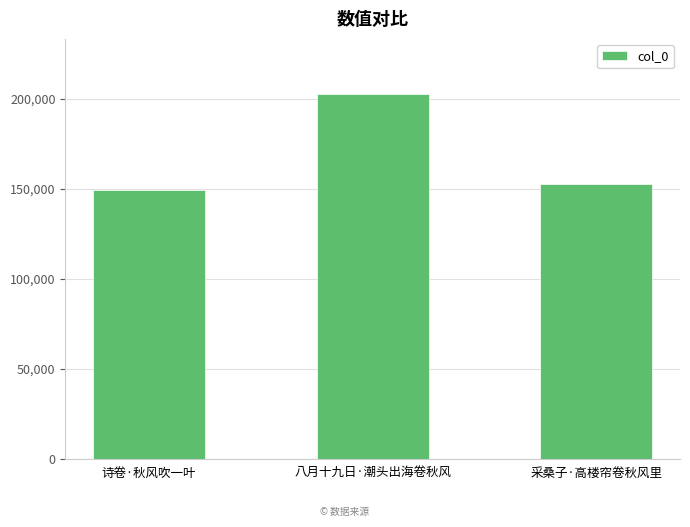

Reading left to right, extract all data points from this chart.

149523	203000	152654